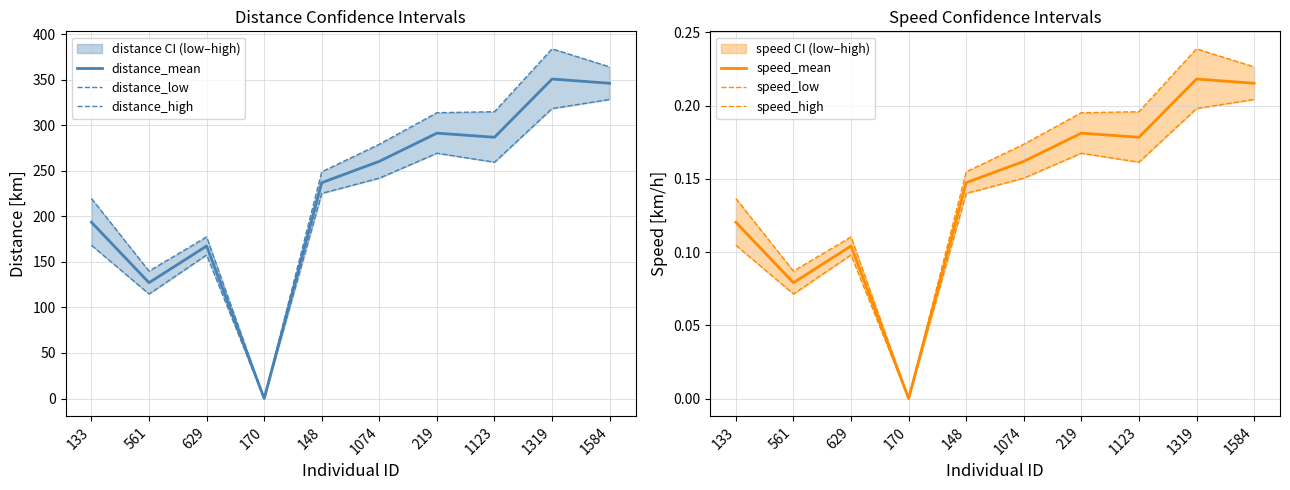

Reading left to right, transcribe all the data shown in this chart.

distance_mean: 133=193.5	561=127.2	629=167.5	170=0.0	148=237.0	1074=260.4	219=291.4	1123=286.9	1319=350.8	1584=346.2
distance_low: 133=168.3	561=114.8	629=157.6	170=0.0	148=225.2	1074=242.0	219=269.4	1123=259.5	1319=318.4	1584=328.4
distance_high: 133=219.7	561=139.9	629=177.4	170=0.0	148=248.9	1074=279.2	219=313.8	1123=314.9	1319=384.0	1584=364.2
speed_mean: 133=0.1	561=0.1	629=0.1	170=0.0	148=0.1	1074=0.2	219=0.2	1123=0.2	1319=0.2	1584=0.2
speed_low: 133=0.1	561=0.1	629=0.1	170=0.0	148=0.1	1074=0.2	219=0.2	1123=0.2	1319=0.2	1584=0.2
speed_high: 133=0.1	561=0.1	629=0.1	170=0.0	148=0.2	1074=0.2	219=0.2	1123=0.2	1319=0.2	1584=0.2